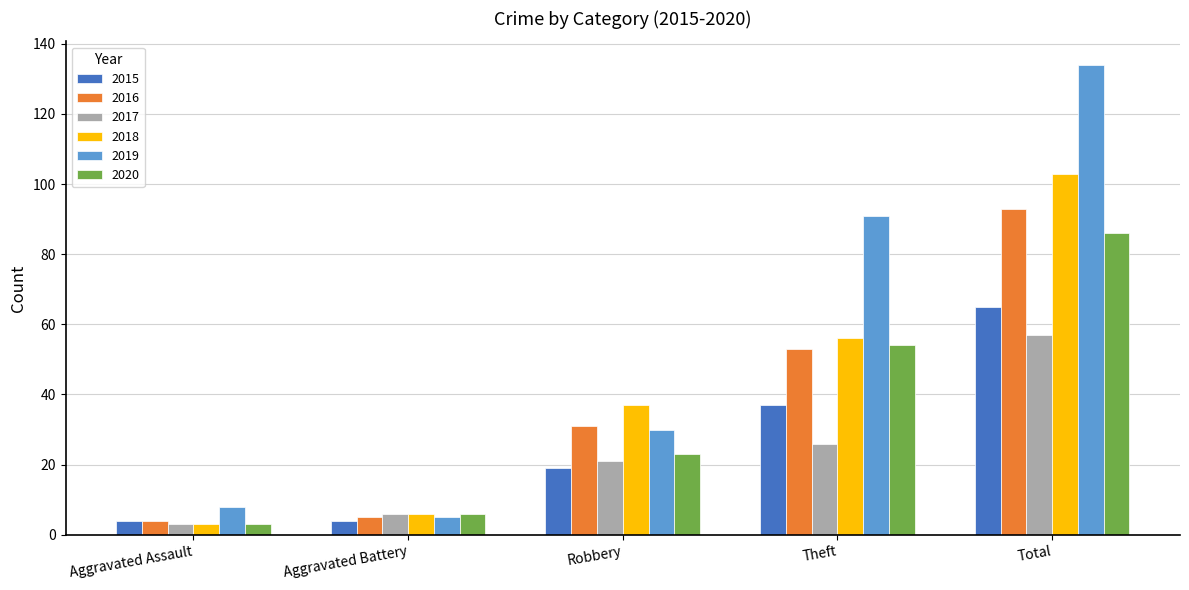

At which category is the sum across all series the highest?

Total